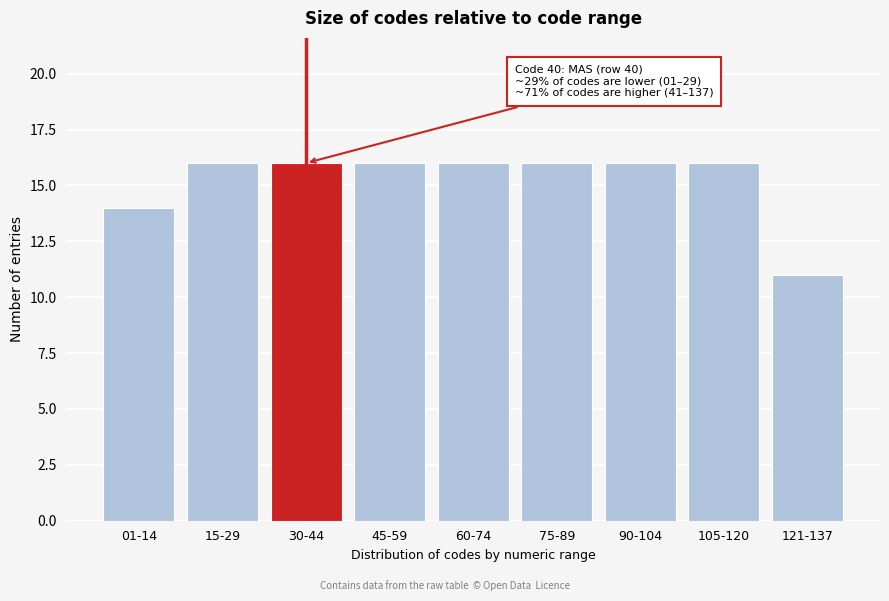

Reading left to right, list all the values displayed in this chart.

01-14=14	15-29=16	30-44=16	45-59=16	60-74=16	75-89=16	90-104=16	105-120=16	121-137=11